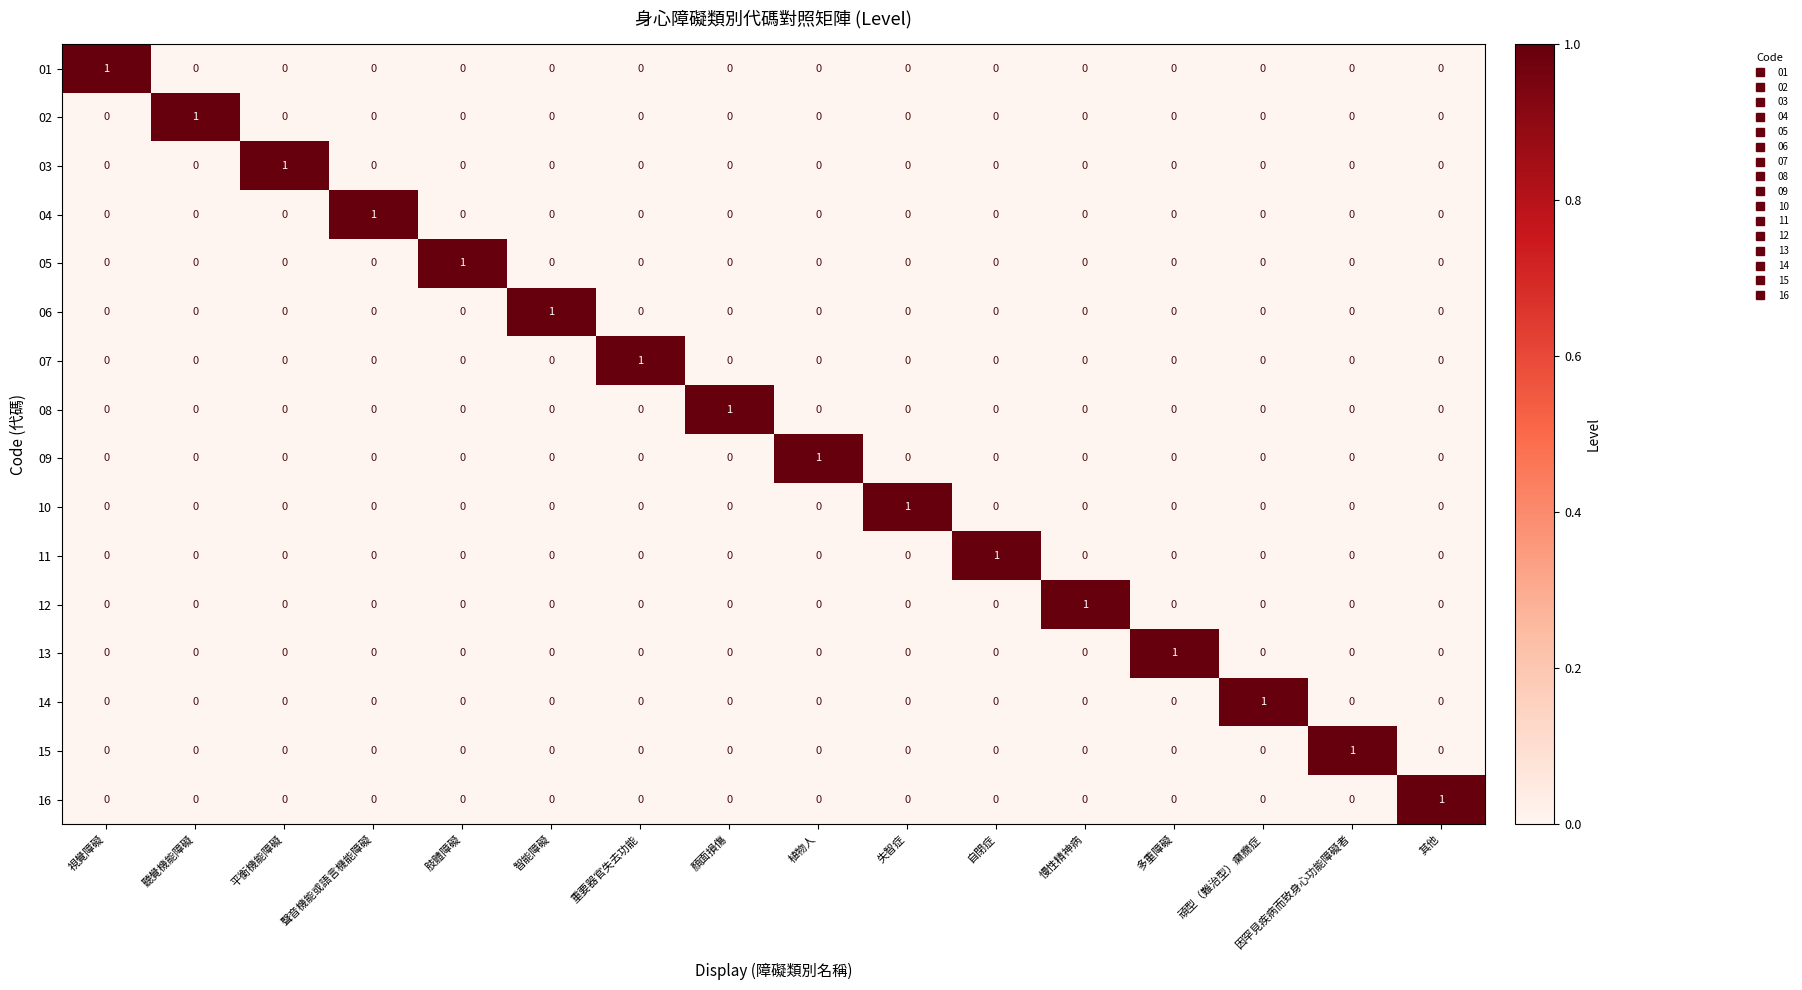

What is the greatest value displayed?

1